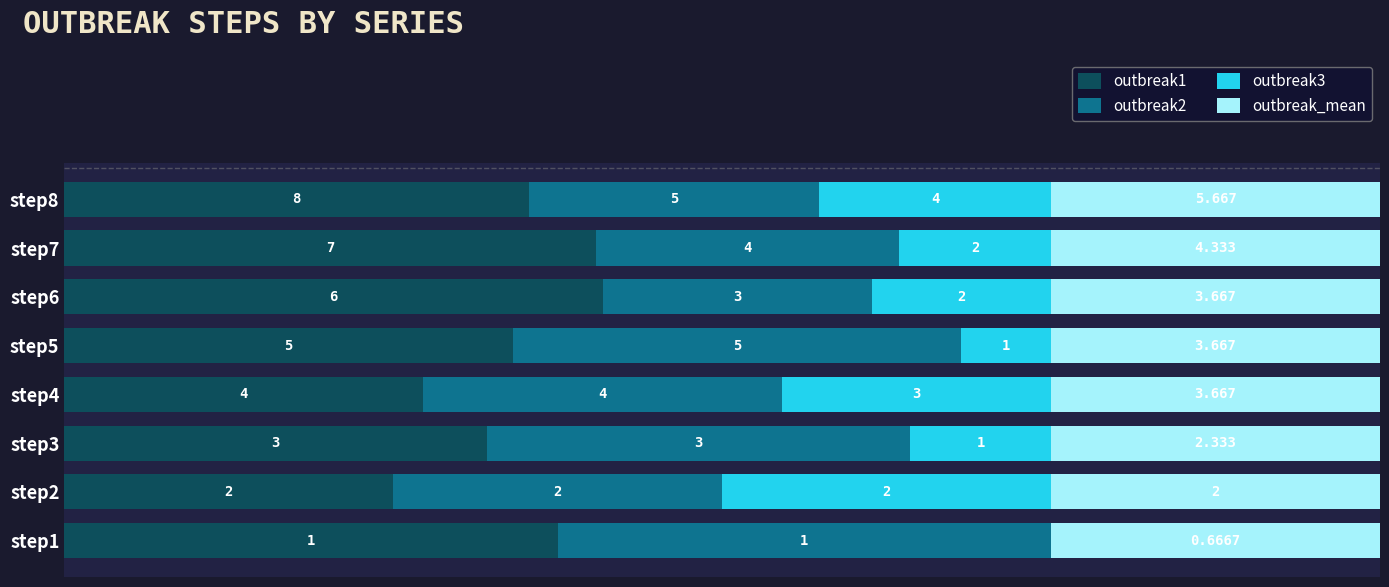

What are all the series names shown in the legend?

outbreak1, outbreak2, outbreak3, outbreak_mean